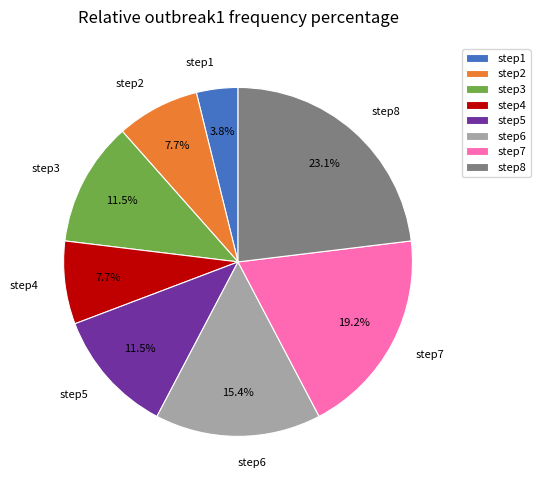

What percentage is the step1 slice, to the nearest percent?

4%